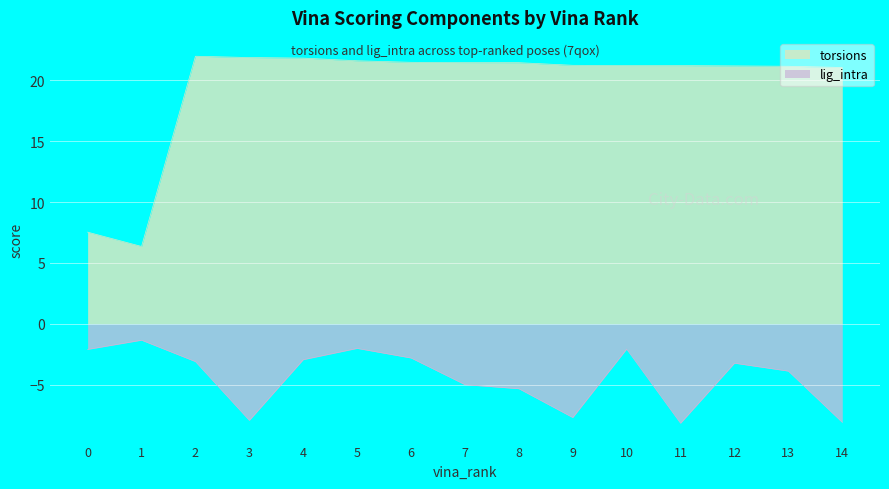

What is the value of the torsions point at the 12th from the left?

21.2